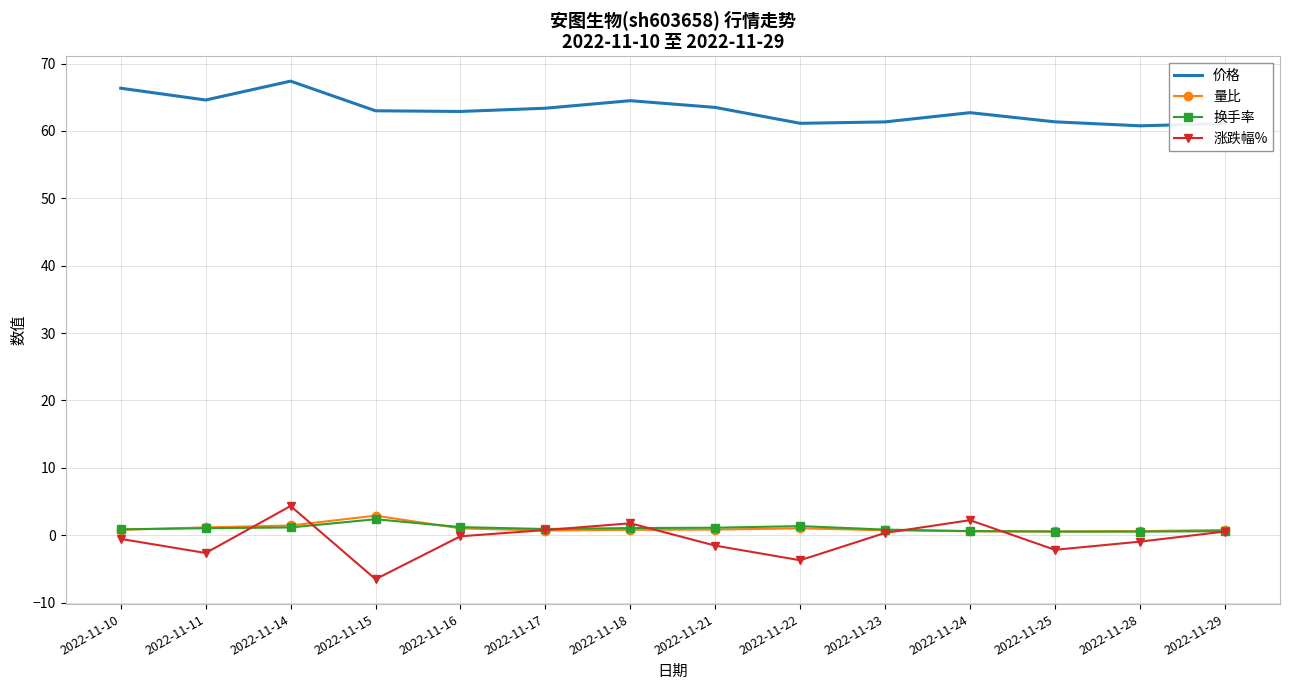

Count the number of data series in this chart.

4